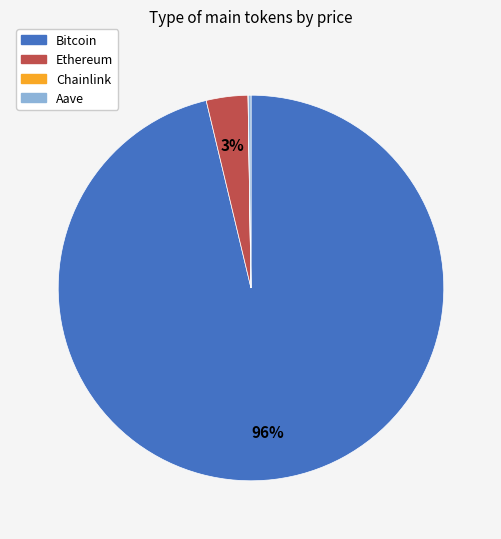

To the nearest percent, what is the average slice percentage?

25%